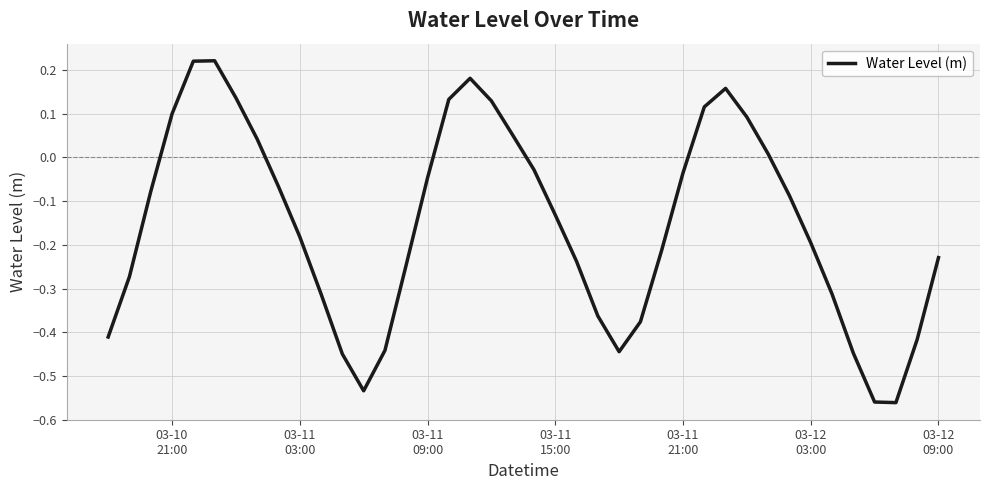

What is the smallest value displayed?

-0.6